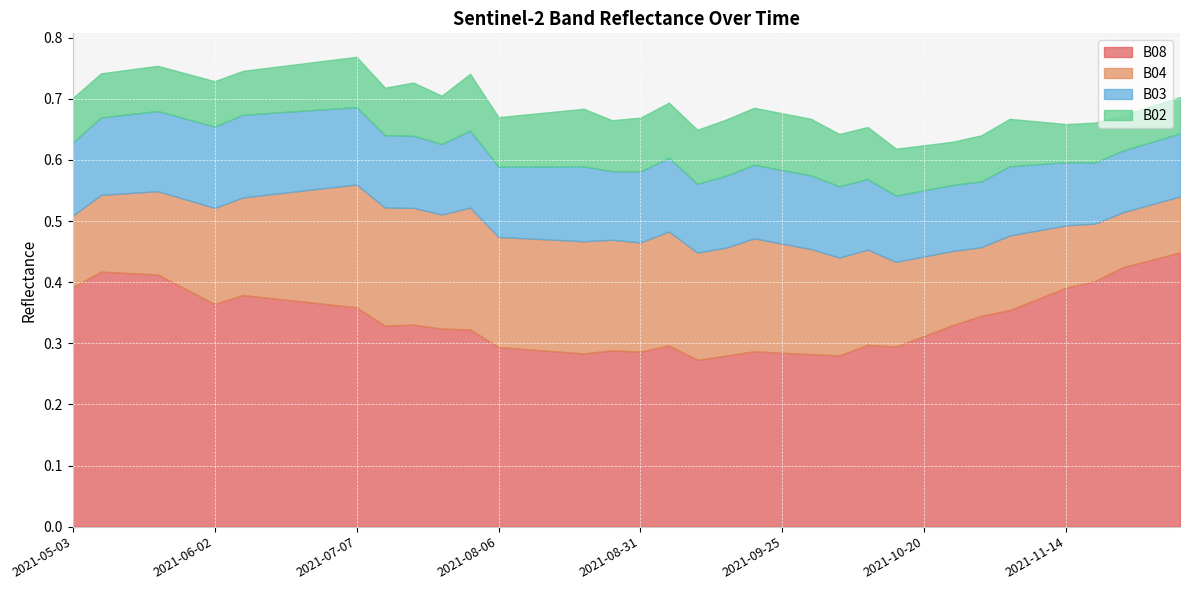

The B03 series shows 0.0 at 2021-10-30. True or false?

False